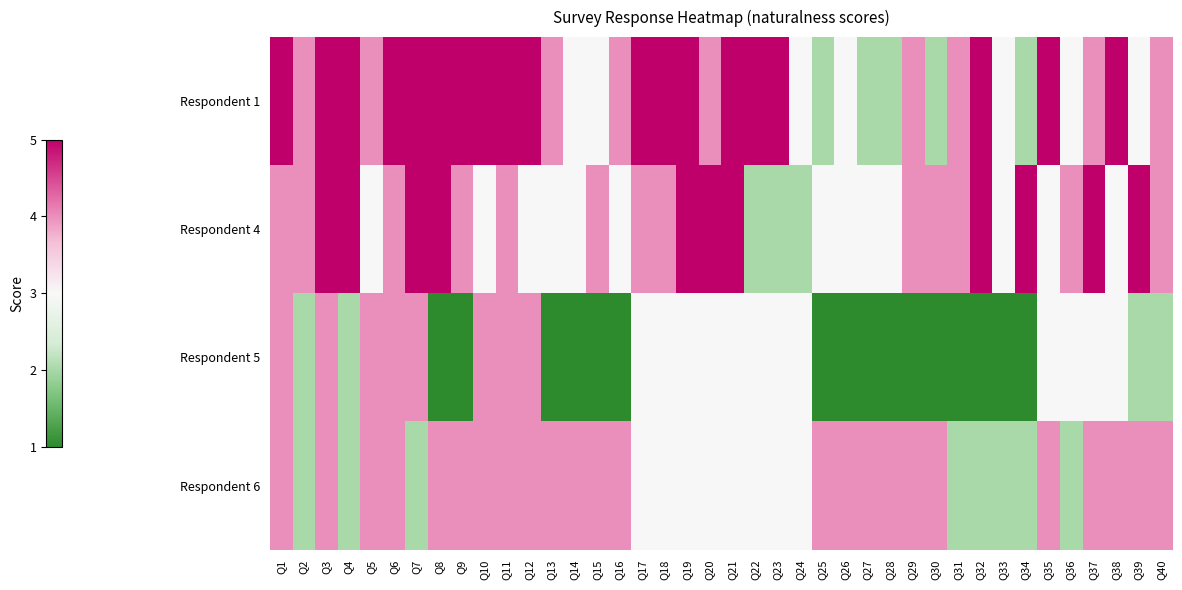

Which series changed the most between Q4 and Q11?

Respondent 5